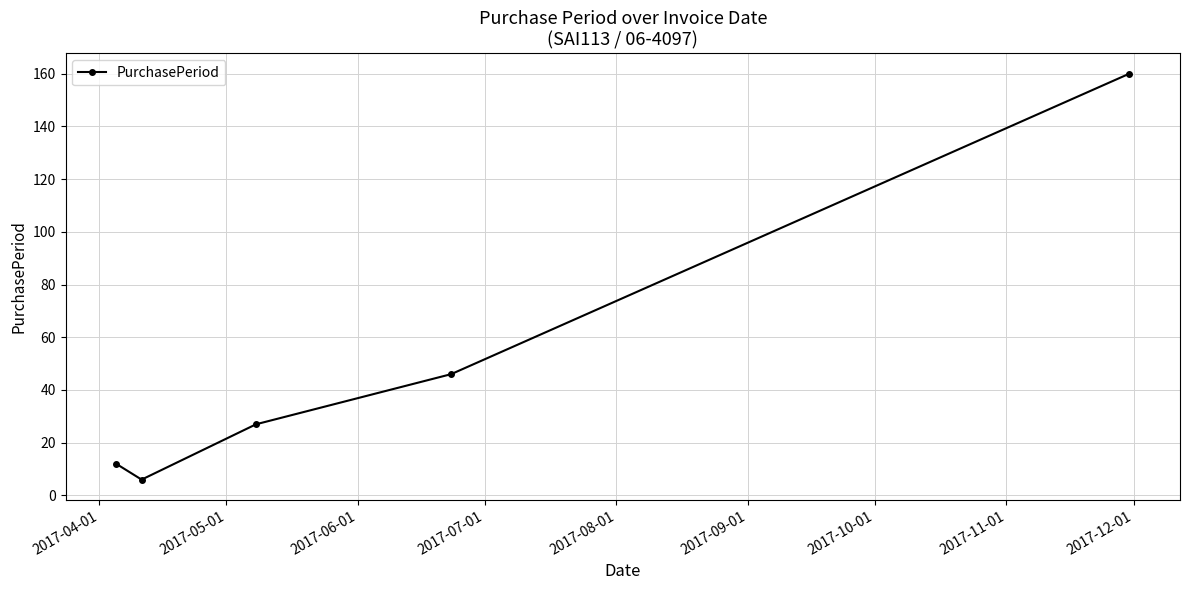

What is the value of the 2nd point from the left?

6